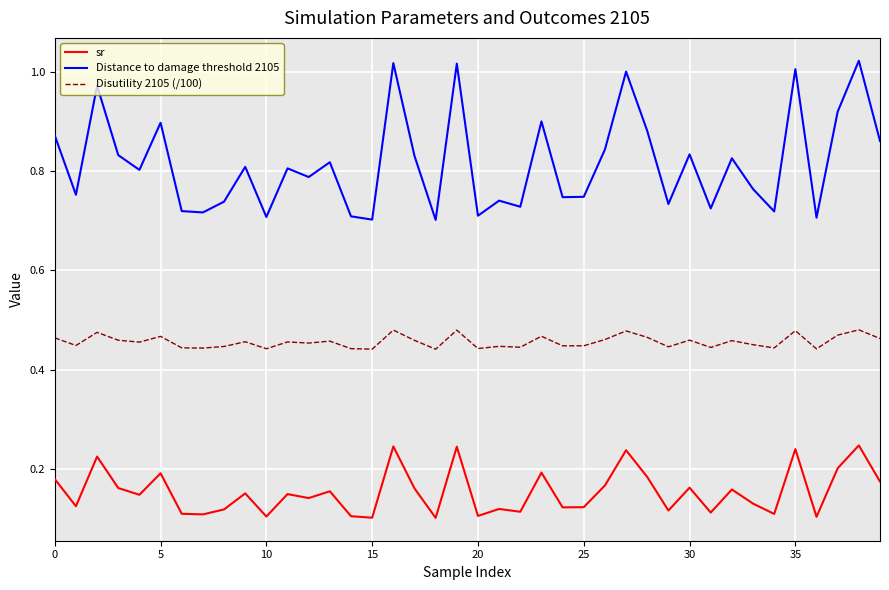

Which series has the largest range (max minus min)?

Distance to damage threshold 2105